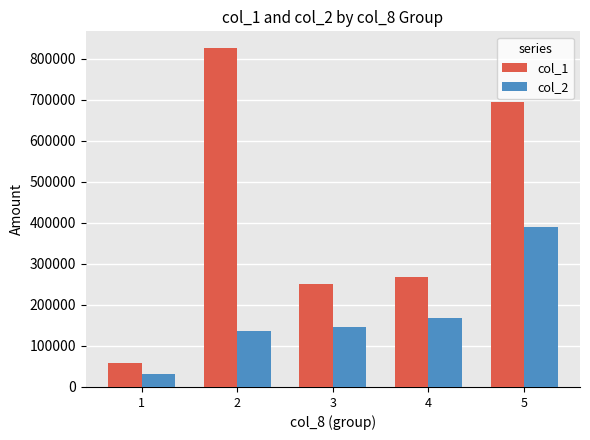

Reading left to right, what are all the values shown in this chart?

col_1: 58000	826000	251000	269000	696000
col_2: 30830	135390	145240	168740	389060